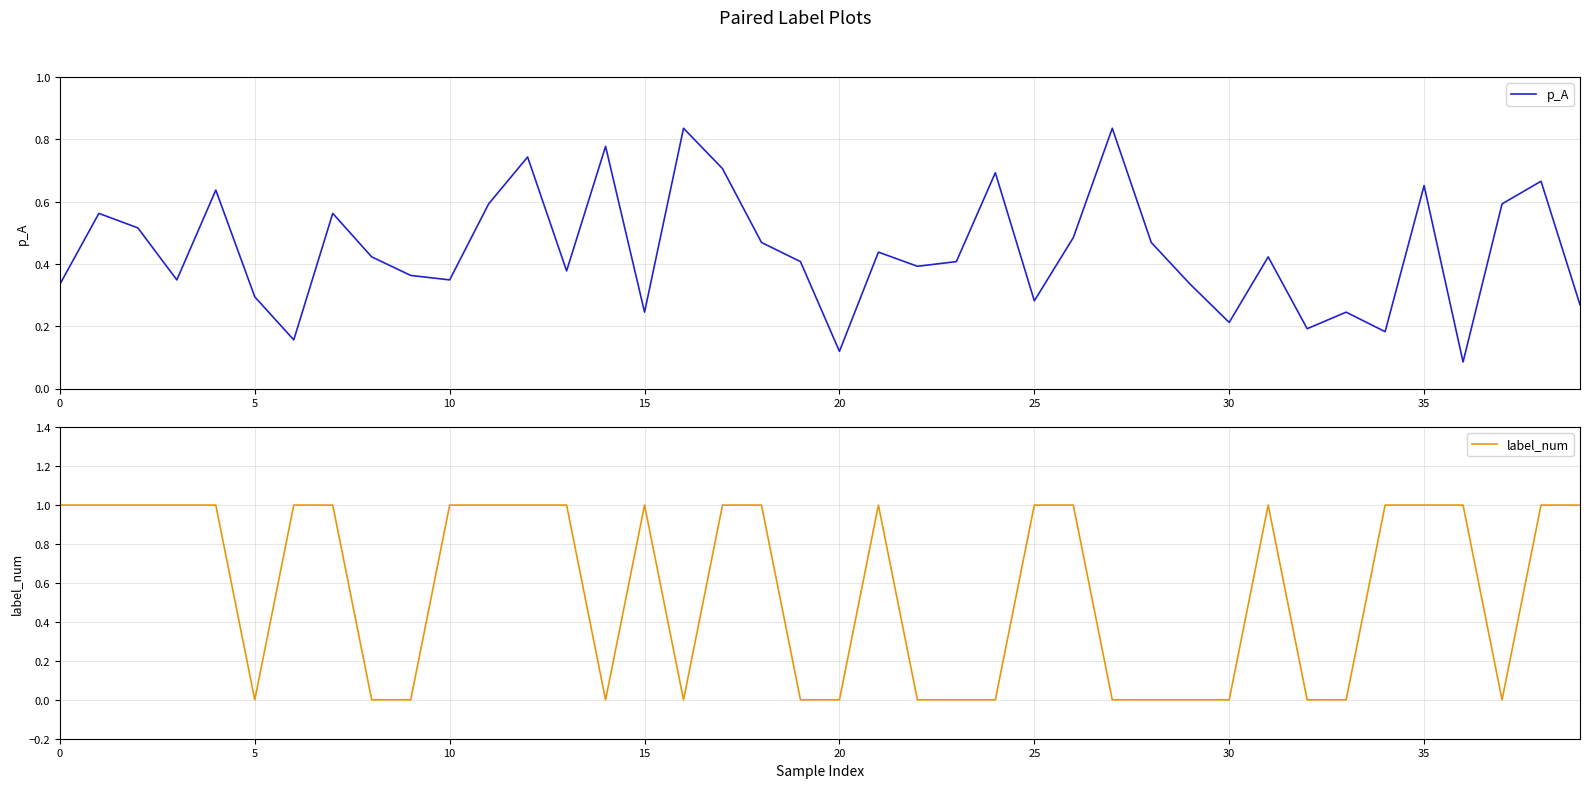

True or false: p_A has a value of 0.6 at 40.

False